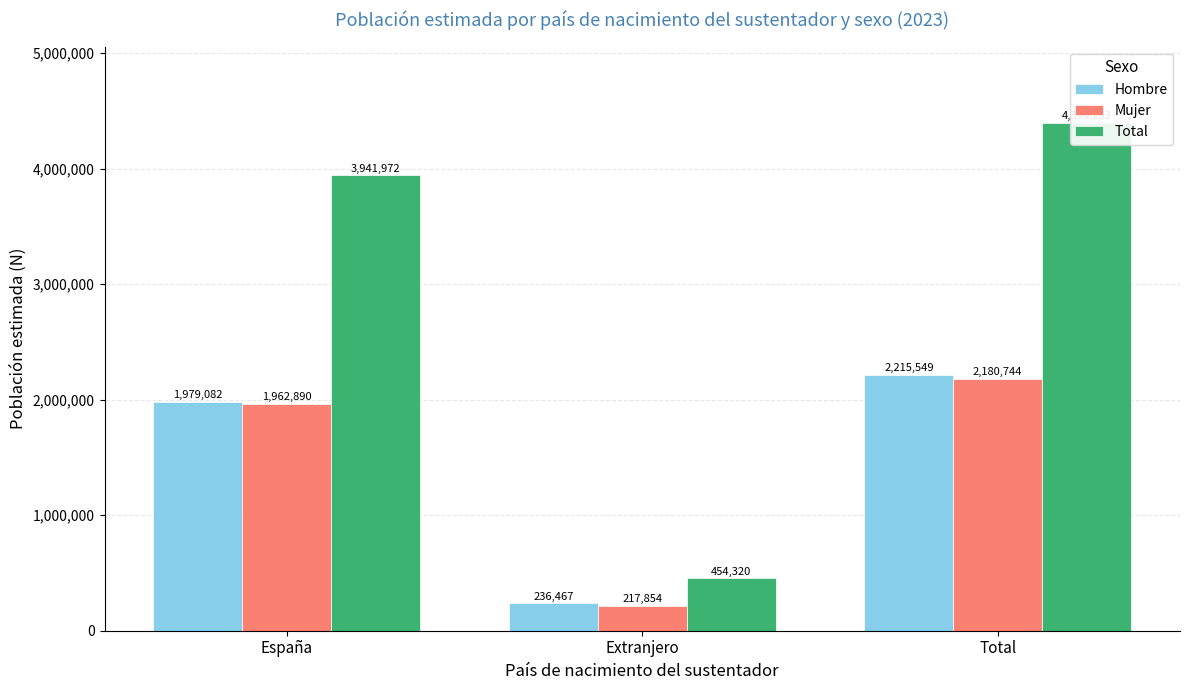

At which label is Total closest to 2425306?

España